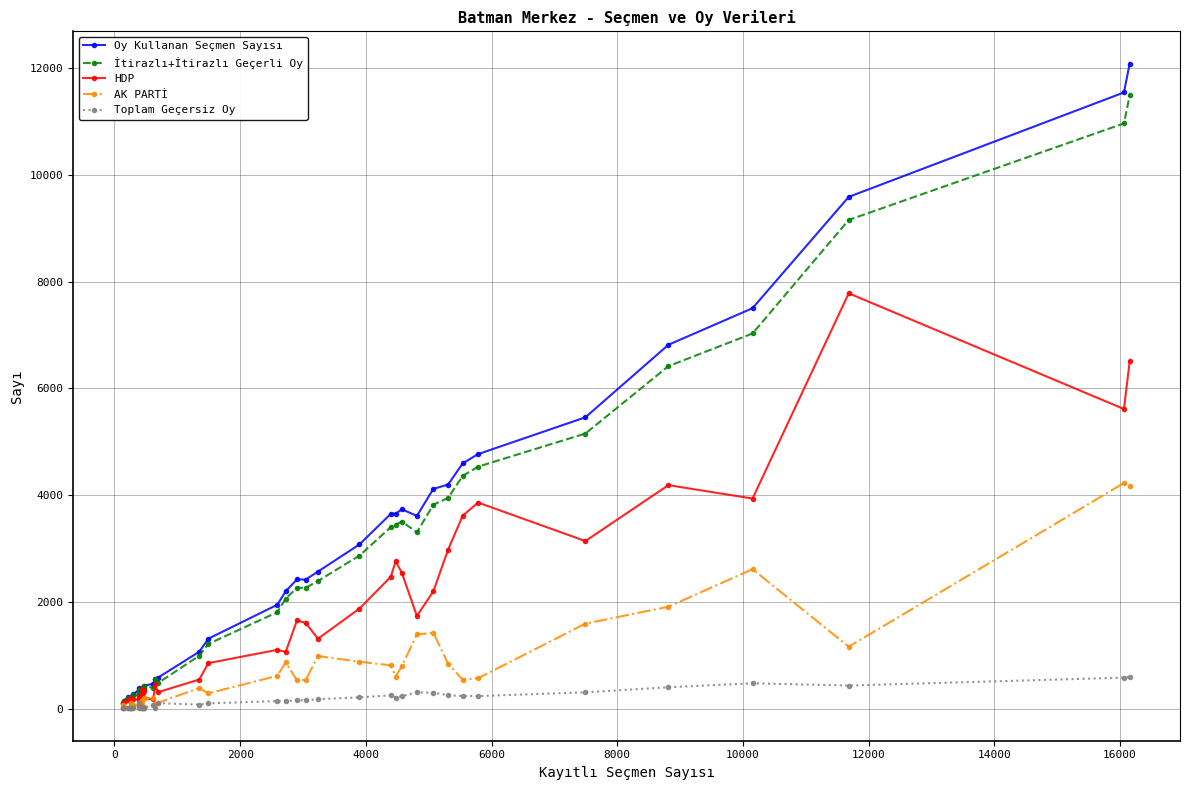

What is the average value of the HDP series?

1676